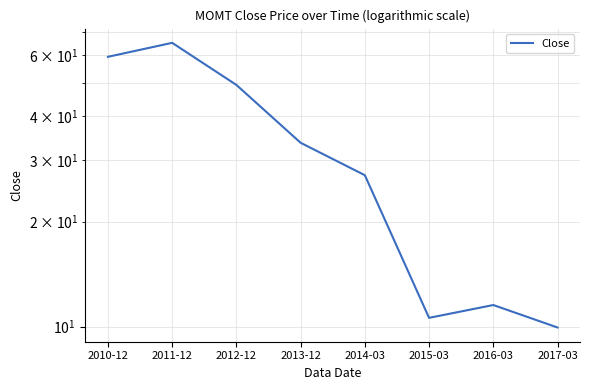

Rank the categories by value from highest to lowest.

2011-12, 2010-12, 2012-12, 2013-12, 2014-03, 2016-03, 2015-03, 2017-03